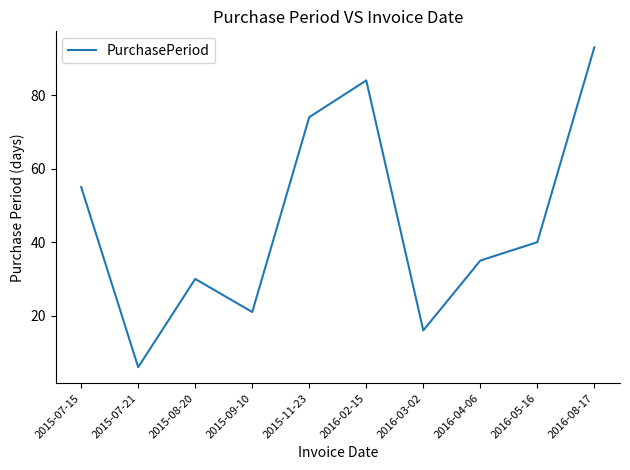

Rank the categories by value from lowest to highest.

2015-07-21, 2016-03-02, 2015-09-10, 2015-08-20, 2016-04-06, 2016-05-16, 2015-07-15, 2015-11-23, 2016-02-15, 2016-08-17